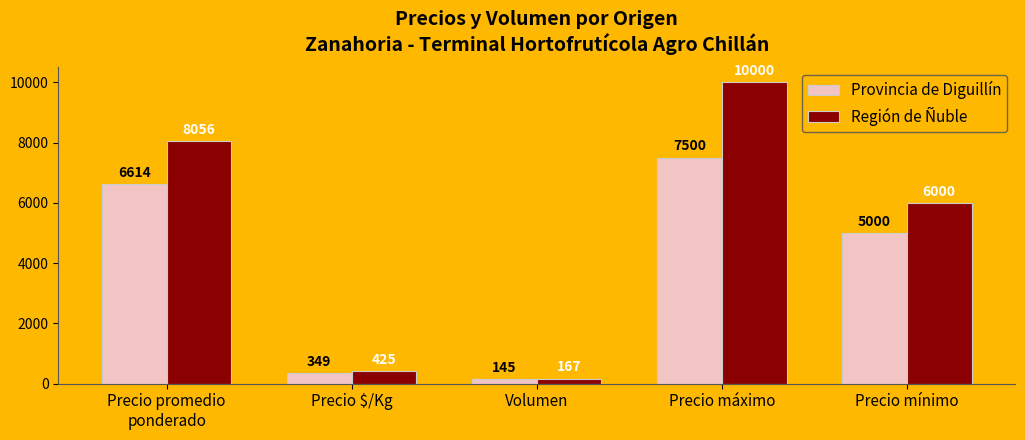

How many bars are there in total?

10